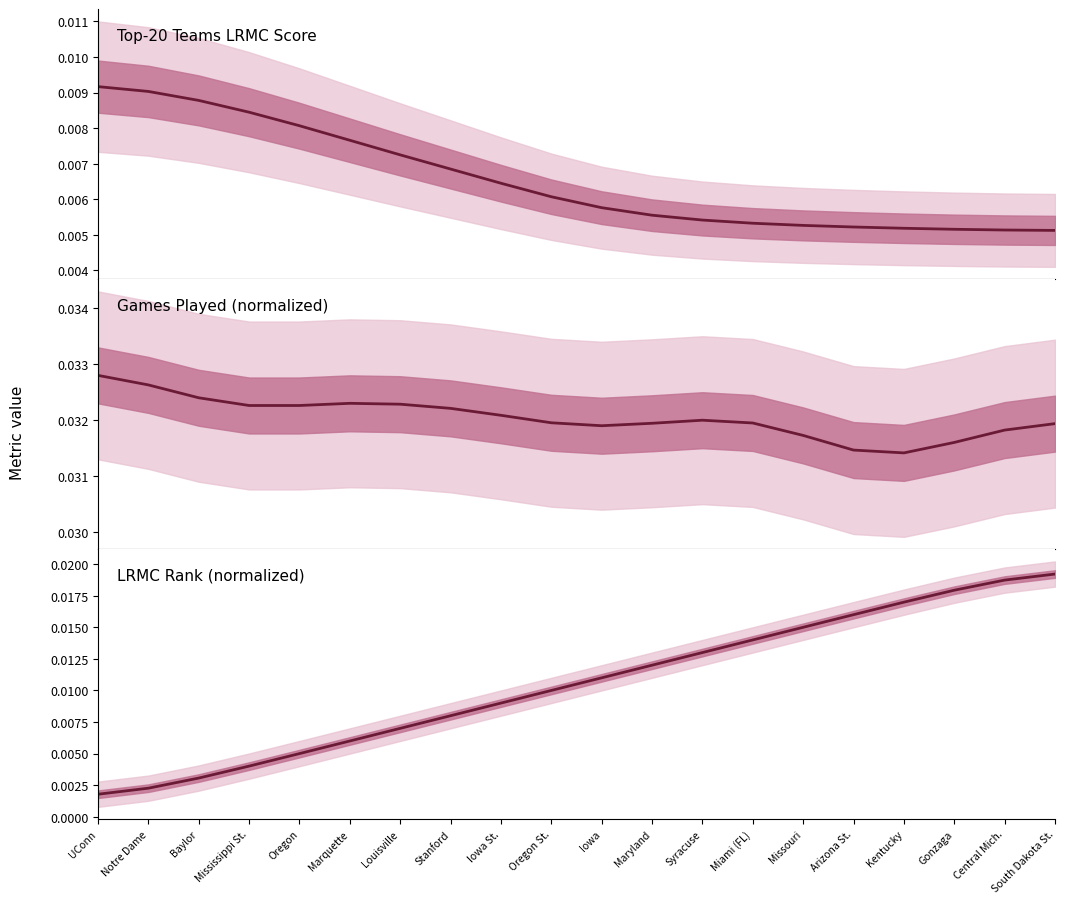

List the labels in order of value, smallest first.

UConn, Notre Dame, Baylor, Mississippi St., Oregon, Marquette, Louisville, Stanford, Iowa St., Oregon St., Iowa, Maryland, Syracuse, Miami (FL), Missouri, Arizona St., Kentucky, Gonzaga, Central Mich., South Dakota St.